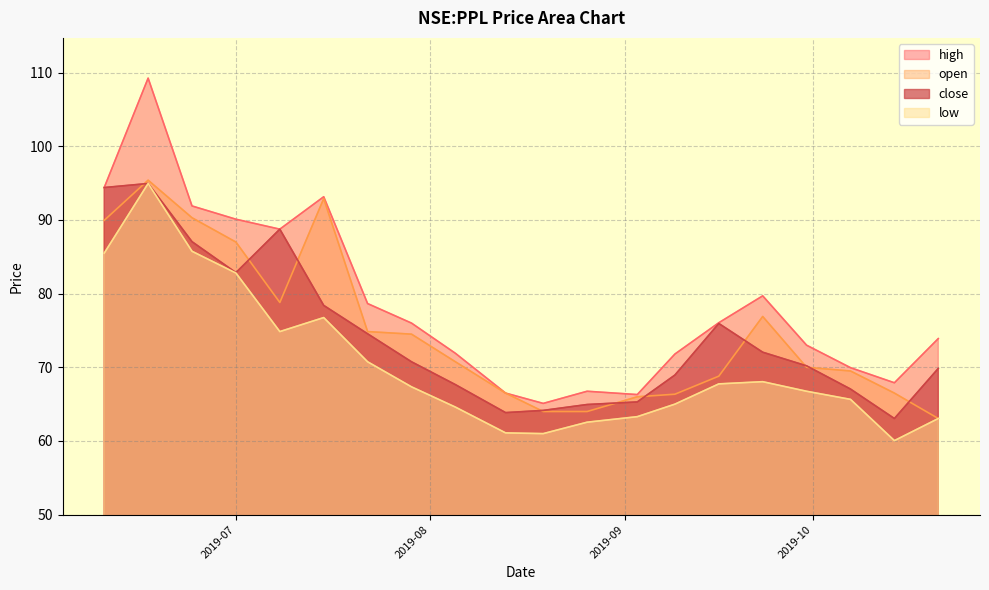

How many distinct data groups are displayed?

4